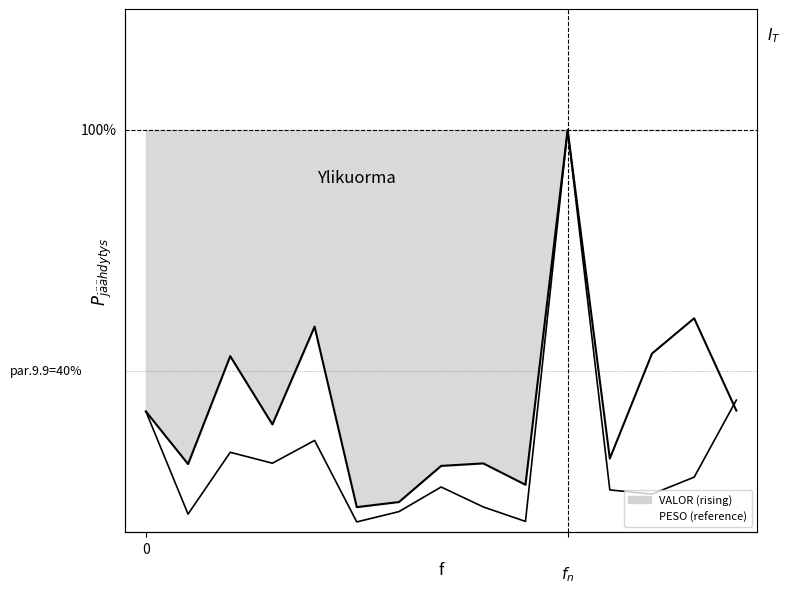

What is the difference between the highest and lowest values at 6?

2.4